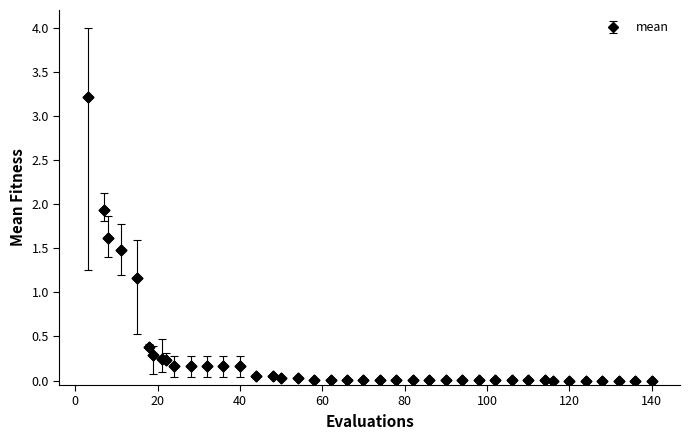

What is the average value?

0.3